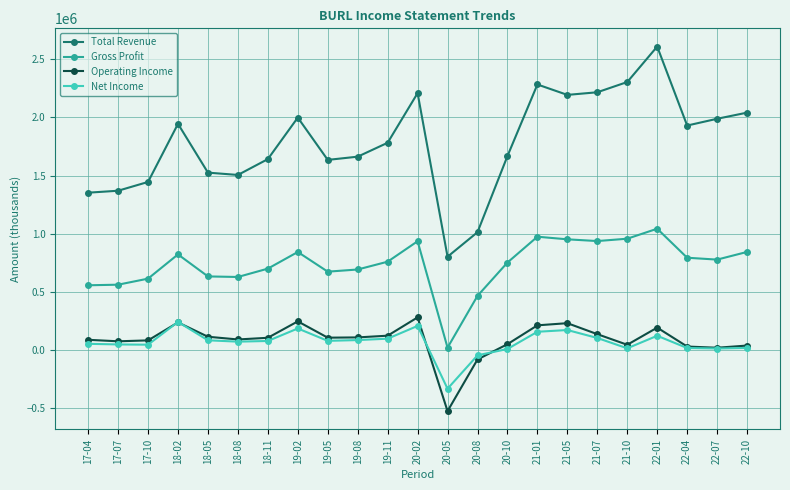

True or false: Gross Profit has more than 0 points higher than both neighbors.

True